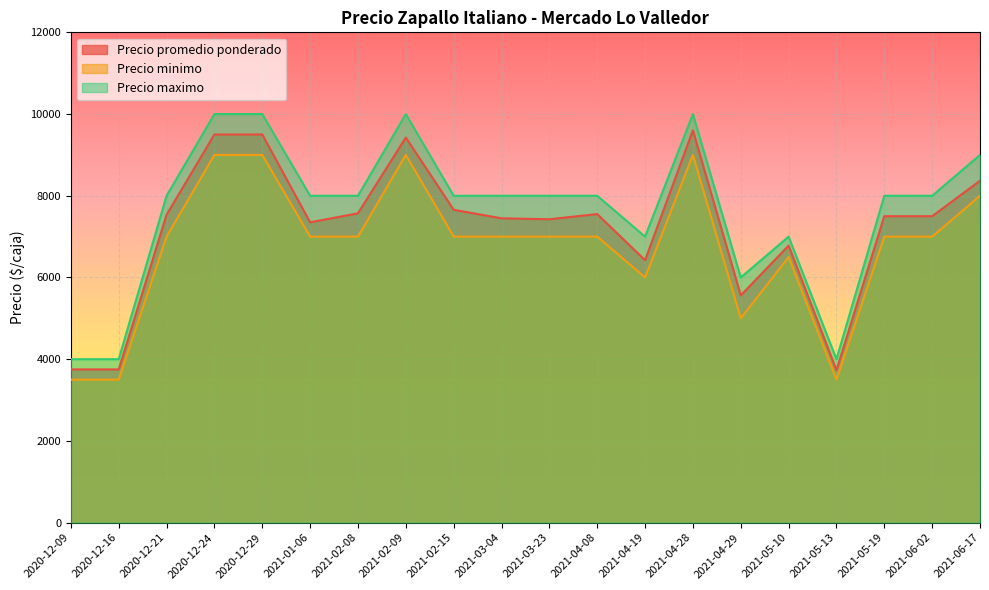

Which series has the largest total across all categories?

Precio maximo